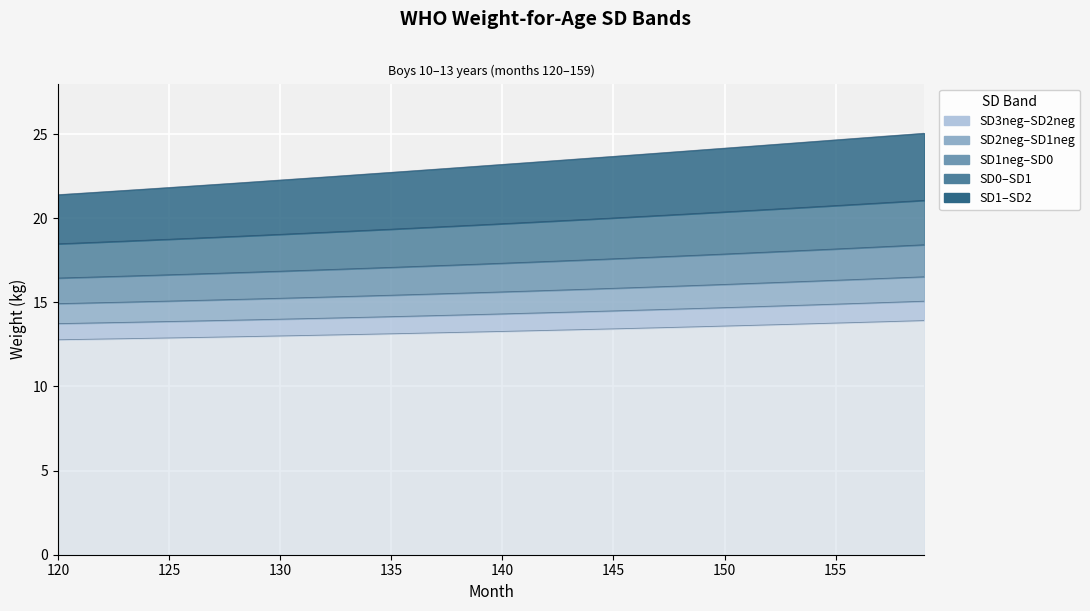

True or false: SD0 has more than 2 interior local peaks.

False